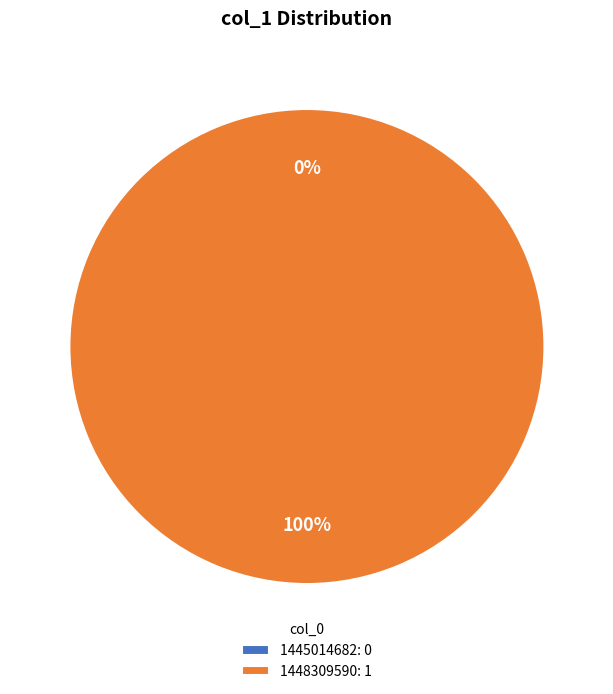

What percentage is NOT represented by 1445014682?

100.0%